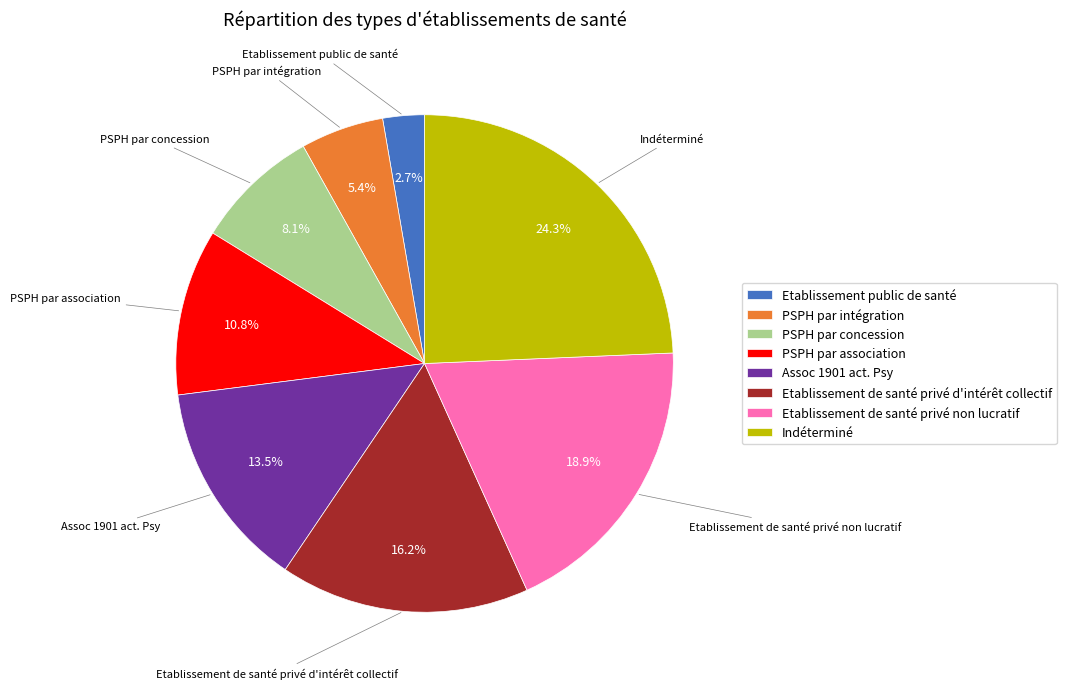

Does PSPH par association represent more than half of the total?

No